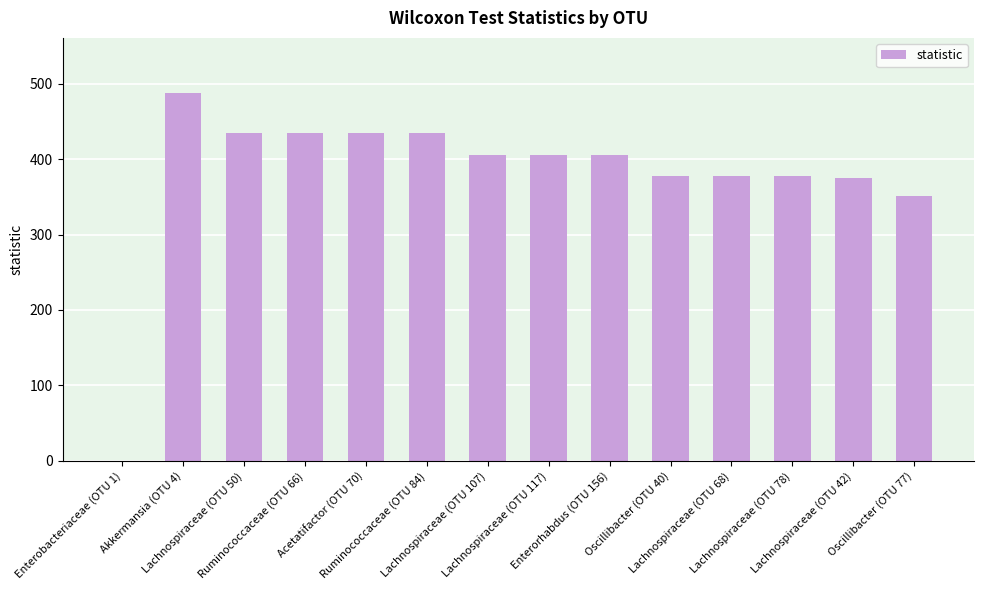

The value at Lachnospiraceae (OTU 42) is 375.5. True or false?

True